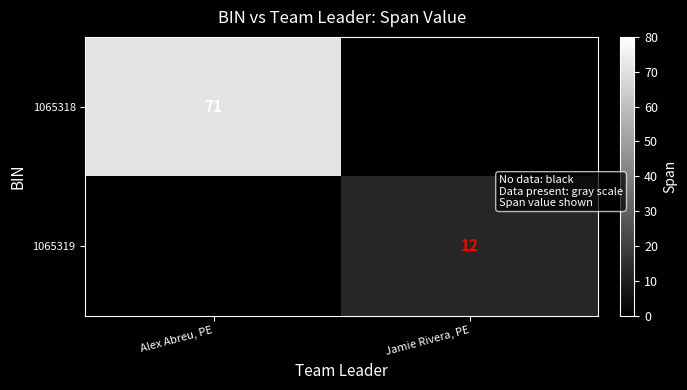

Is it true that 1065318 equals 117 at Alex Abreu, PE?

False